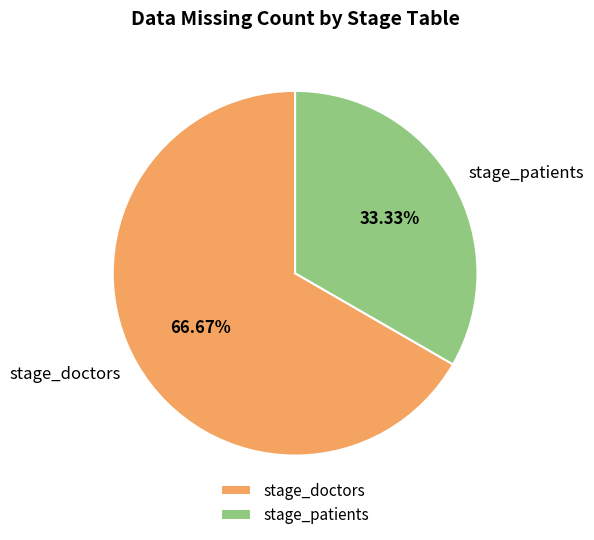

Approximately how many times larger is the value at stage_doctors compared to stage_patients?

2.0